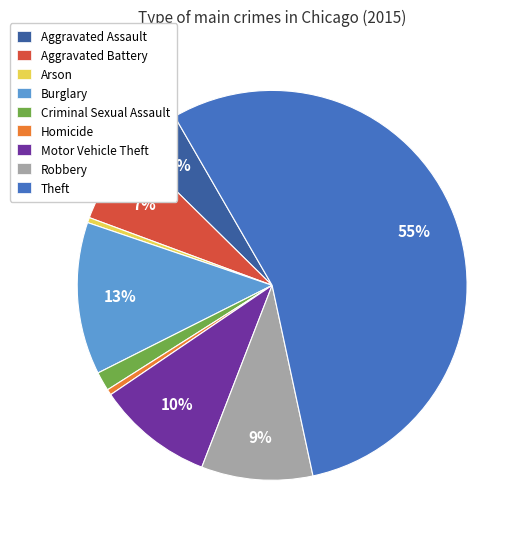

Is the sum of Homicide and Burglary greater than half?

No